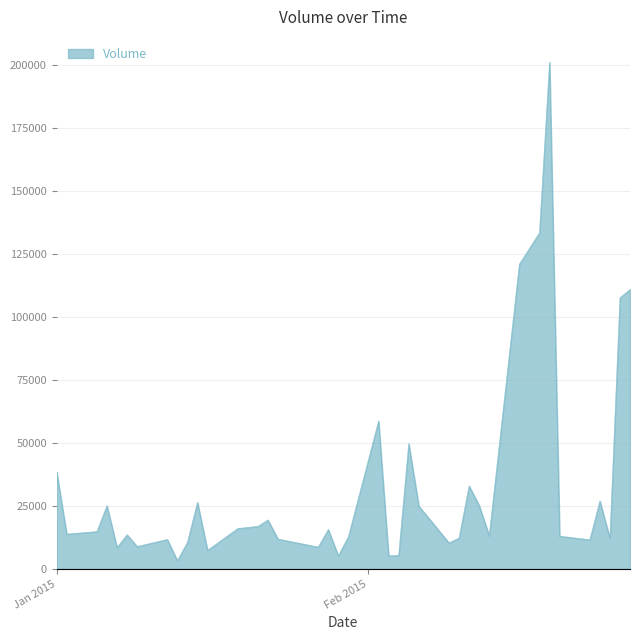

What is the greatest value displayed?

201254